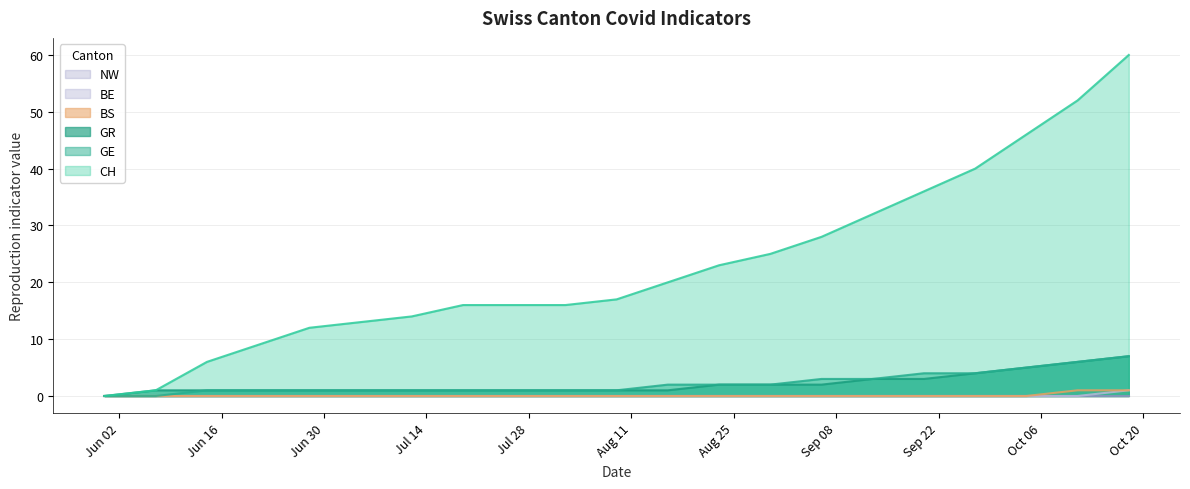

What value does the CH series have at 2020-09-13?

32